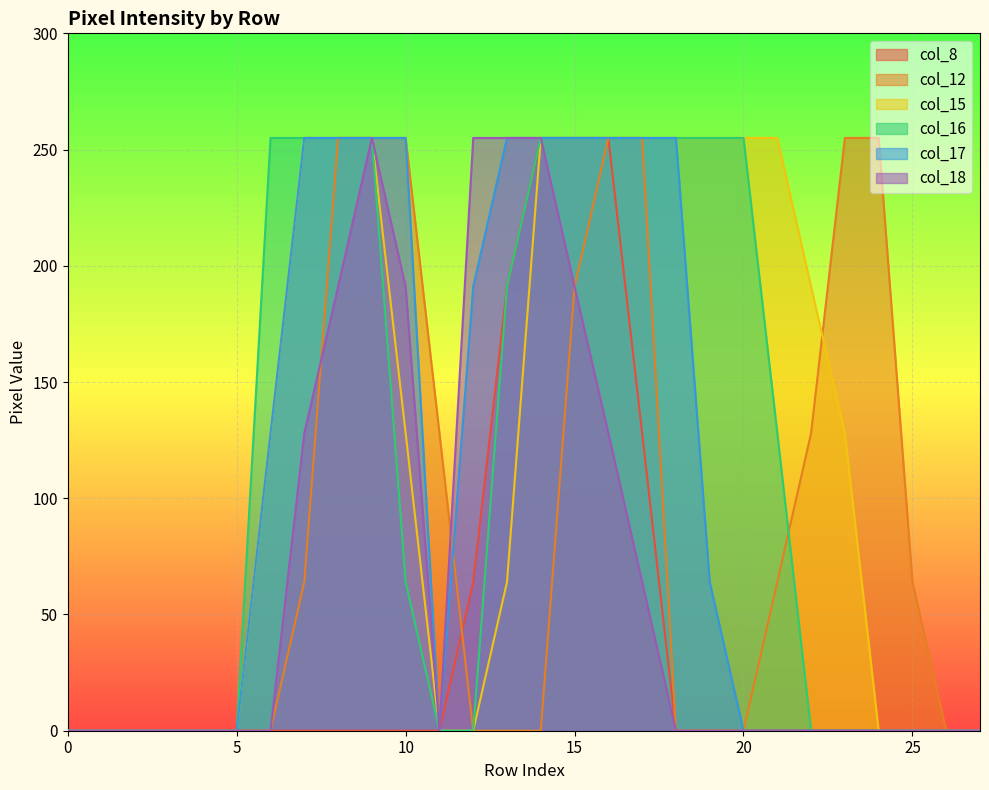

What is the highest value of the col_16 series?

255